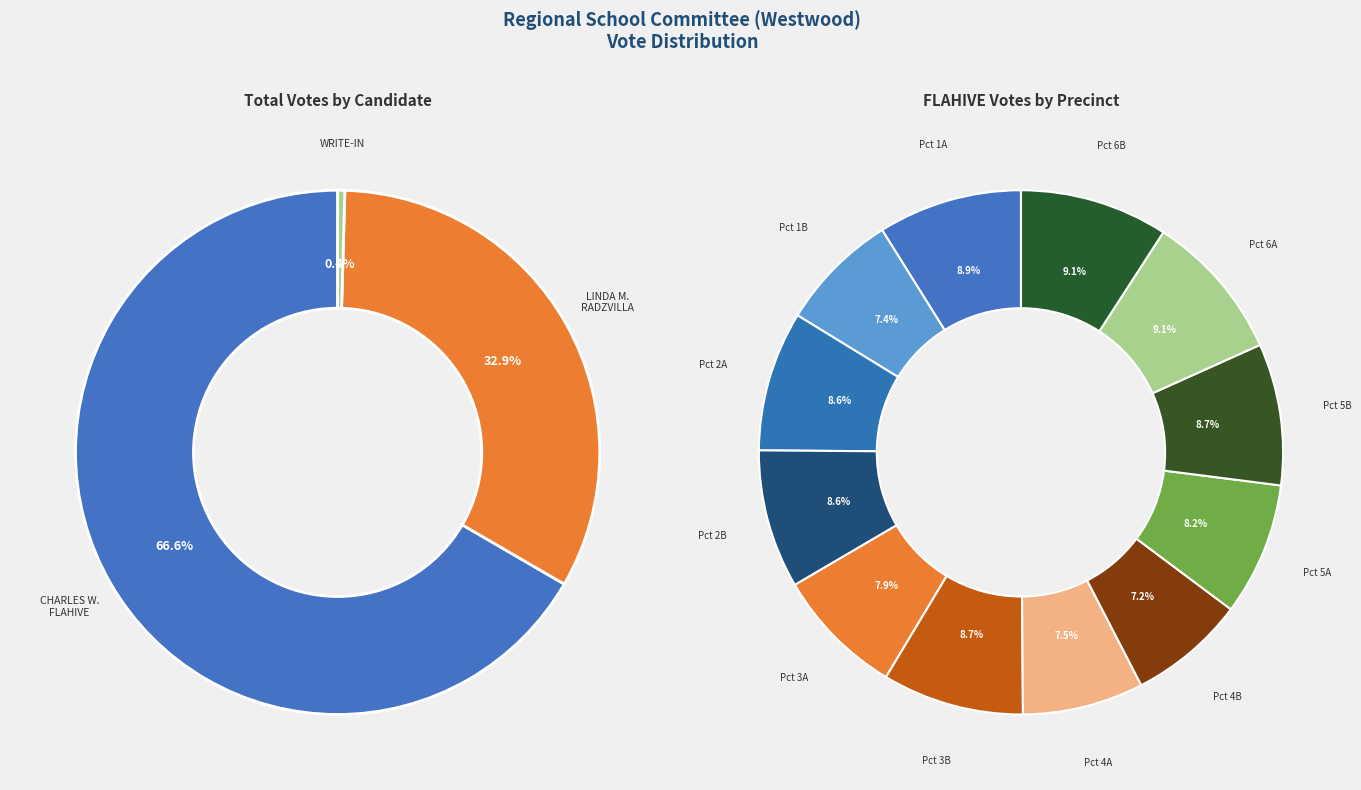

To the nearest percent, what percentage of the pie is 4B?

7%